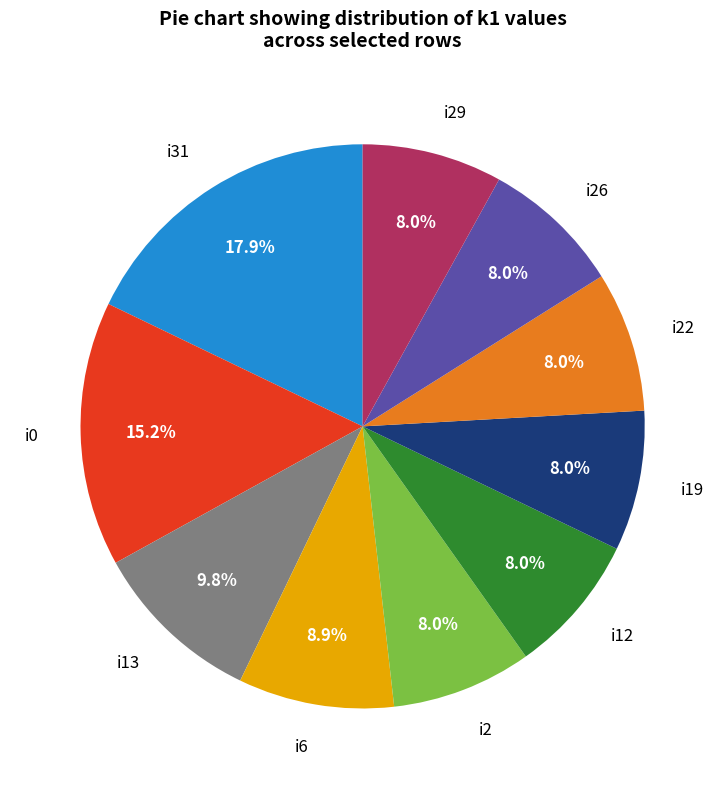

What is the ratio of the value at i2 to the value at i22?

1.0